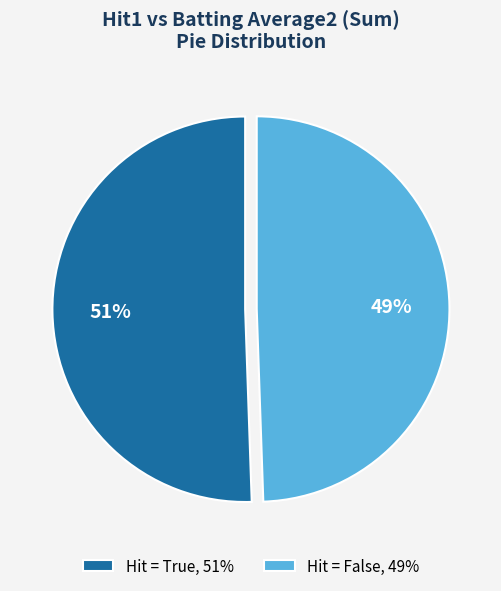

What is the ratio of the value at Hit = False, 49% to the value at Hit = True, 51%?

1.0